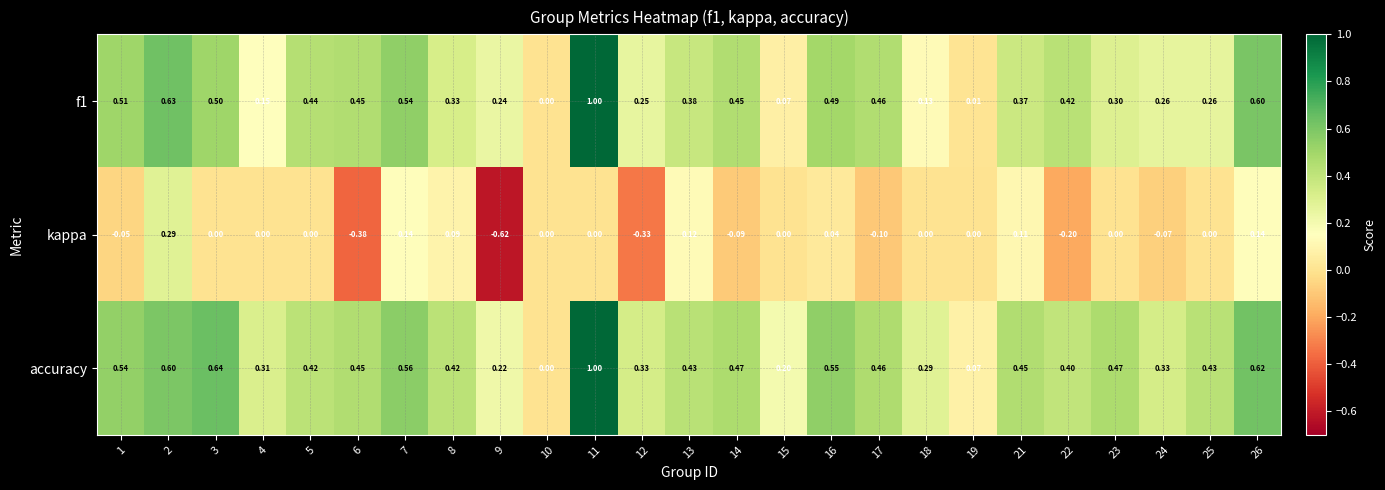

Which series has the largest total across all categories?

accuracy